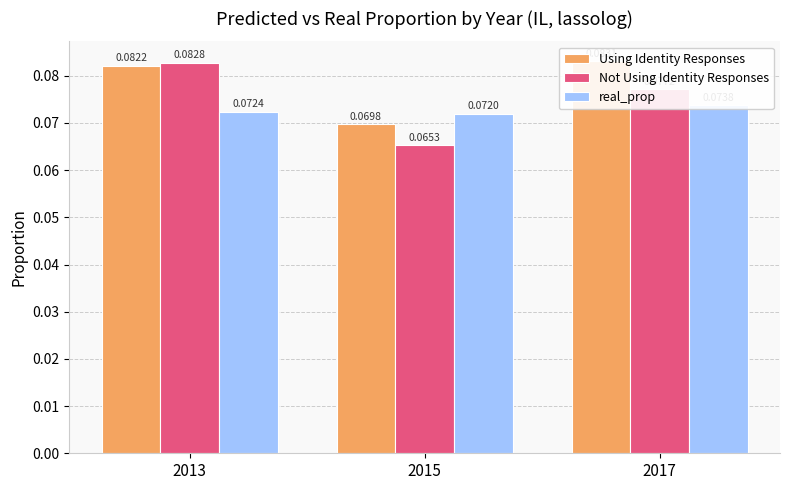

Rank the series at 2013 from highest to lowest value.

Not Using Identity Responses, Using Identity Responses, real_prop